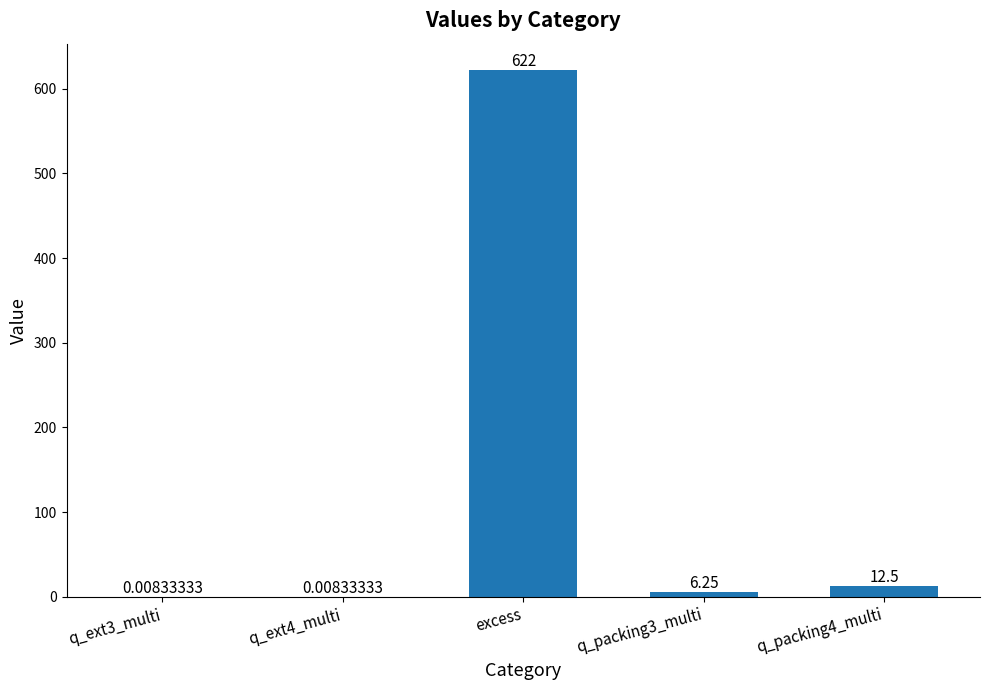

What is the change in value from excess to q_packing4_multi?

-609.5